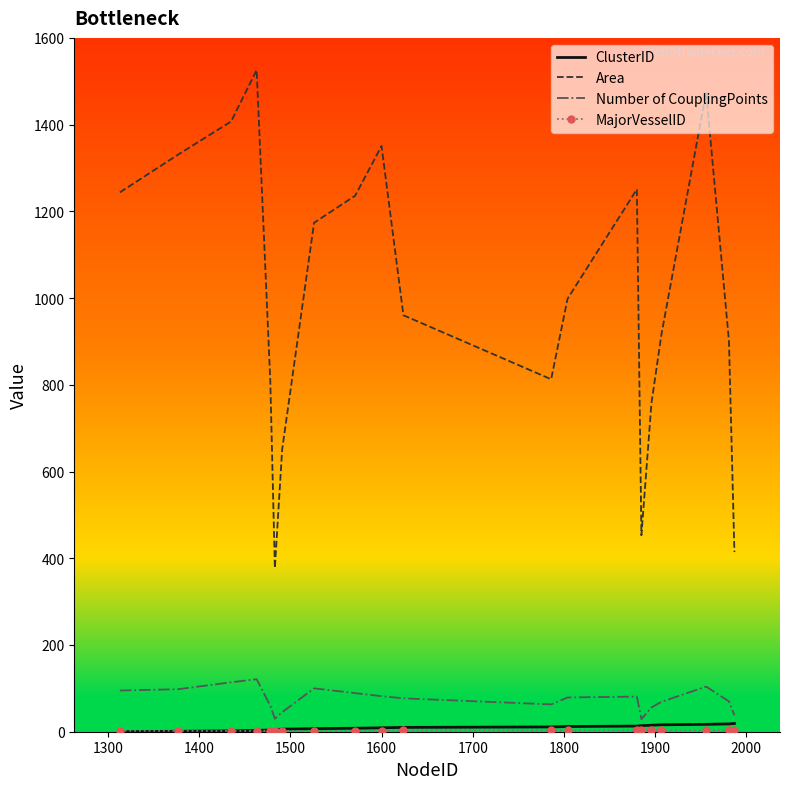

What is the greatest value displayed?

1525.8